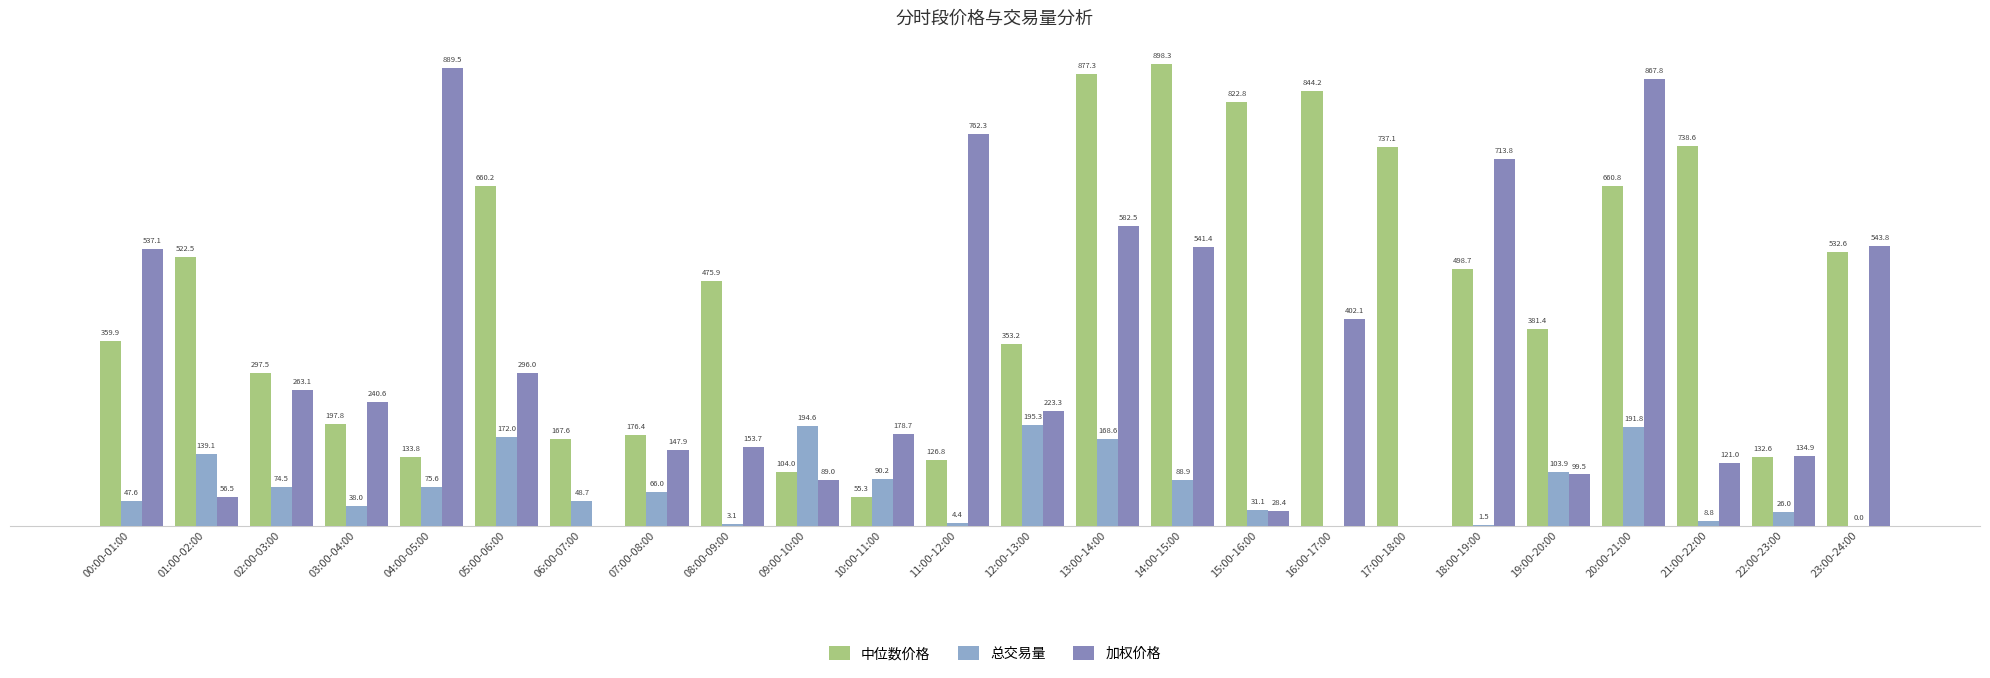

How many values in the 总交易量 series are below 66?

12